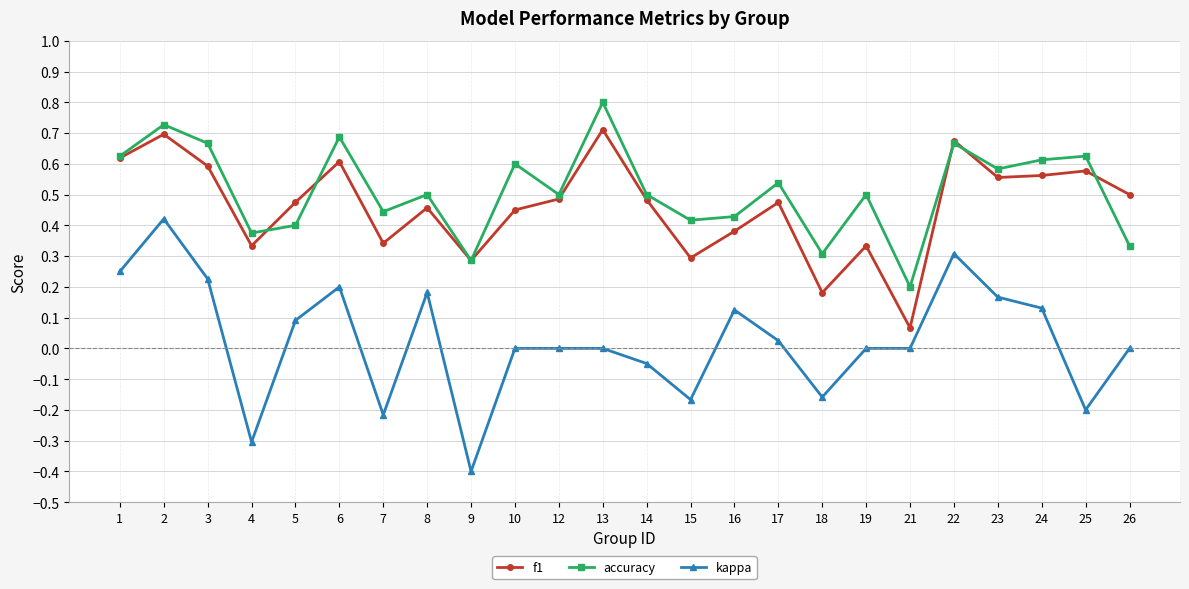

How many lines are shown in the chart?

3